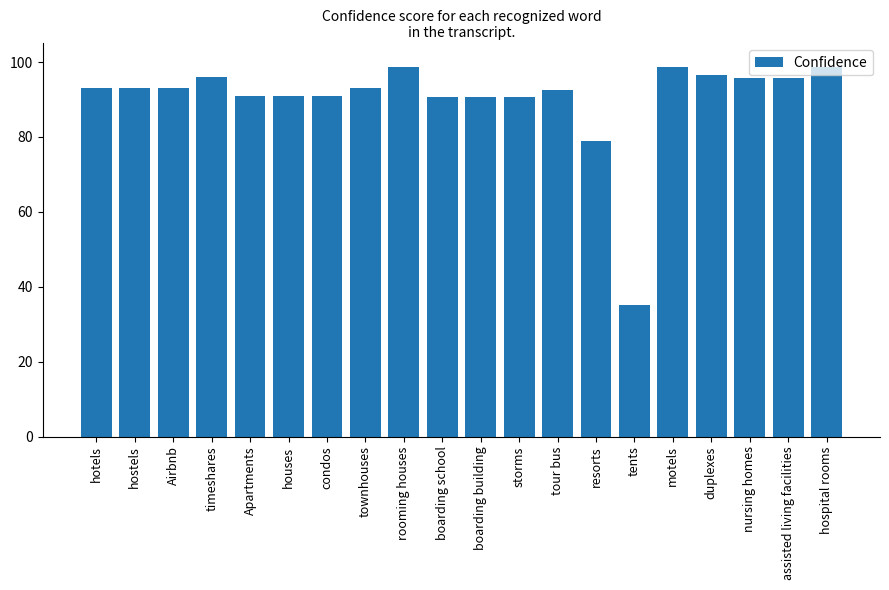

How many distinct data groups are displayed?

1